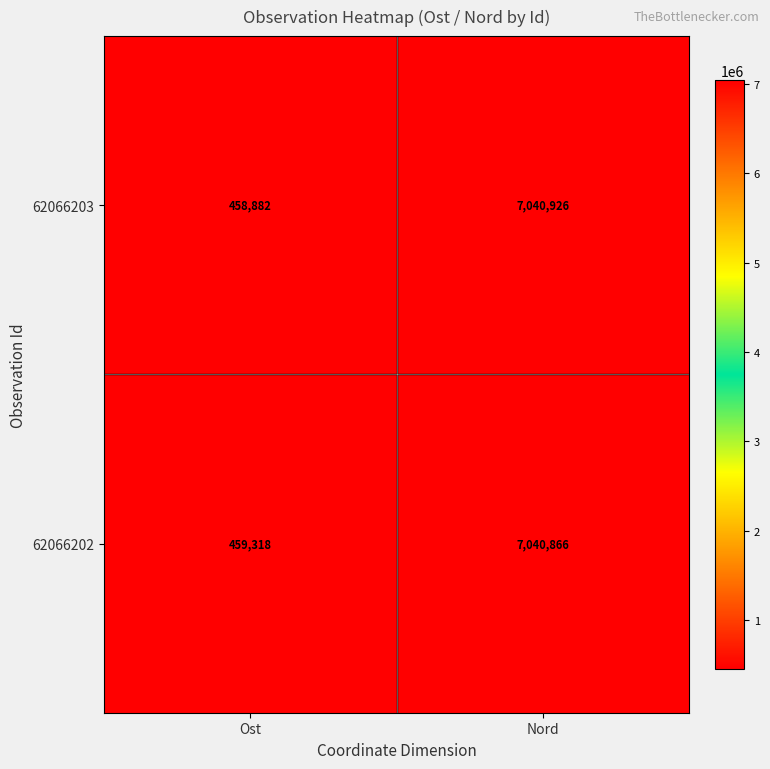

What is the greatest value displayed?

7040926